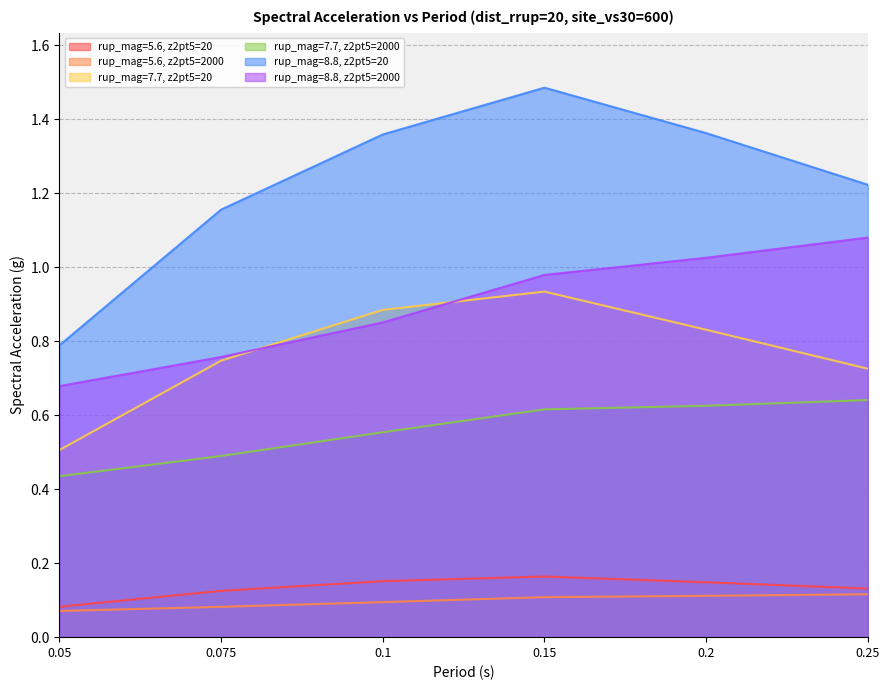

True or false: rup_mag=7.7, z2pt5=20 has a value of 0.9 at 0.05.

False